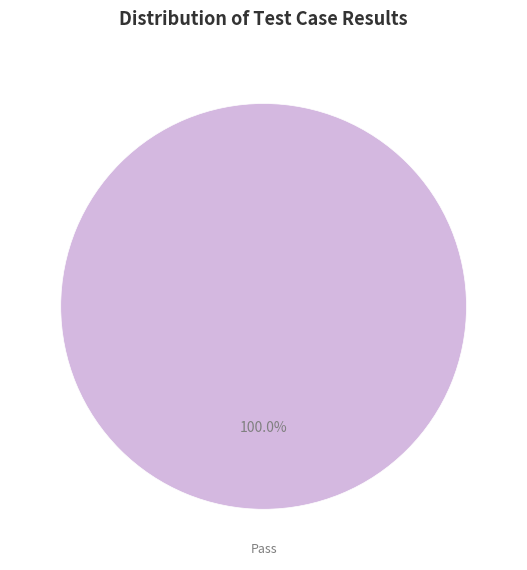

Is there any slice that represents more than half of the pie?

Yes